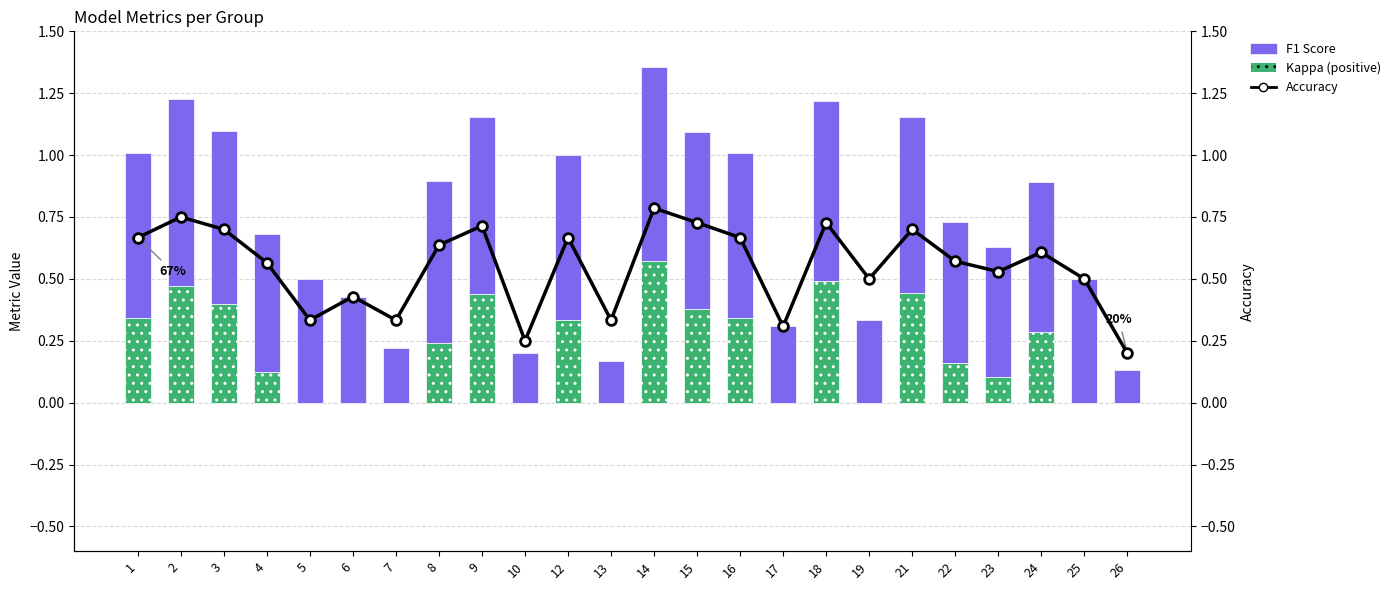

Reading right to left, extract all data points from this chart.

kappa (positive): 0.0	0.0	0.3	0.1	0.2	0.4	0.0	0.5	0.0	0.3	0.4	0.6	0.0	0.3	0.0	0.4	0.2	0.0	0.0	0.0	0.1	0.4	0.5	0.3
f1: 0.1	0.5	0.6	0.5	0.6	0.7	0.3	0.7	0.3	0.7	0.7	0.8	0.2	0.7	0.2	0.7	0.7	0.2	0.4	0.5	0.6	0.7	0.8	0.7
accuracy: 0.2	0.5	0.6	0.5	0.6	0.7	0.5	0.7	0.3	0.7	0.7	0.8	0.3	0.7	0.2	0.7	0.6	0.3	0.4	0.3	0.6	0.7	0.8	0.7